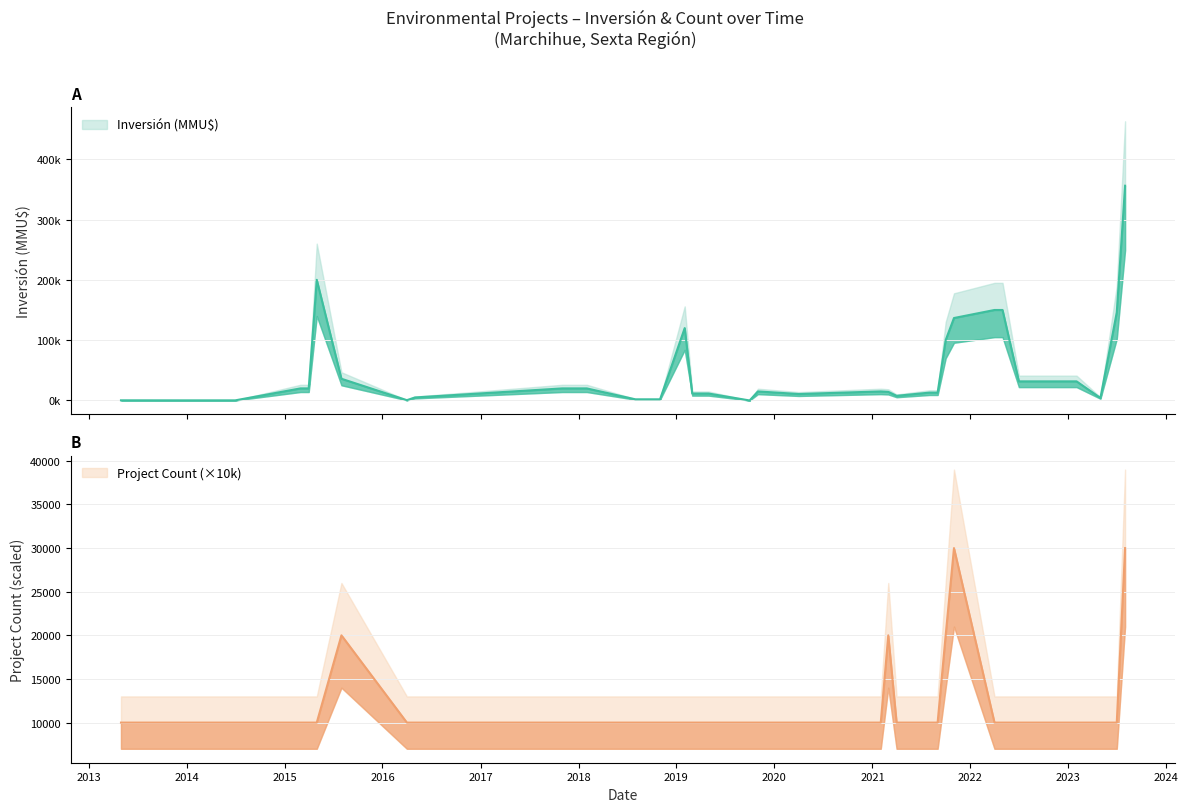

True or false: Count has a value of 1 at 16.

True